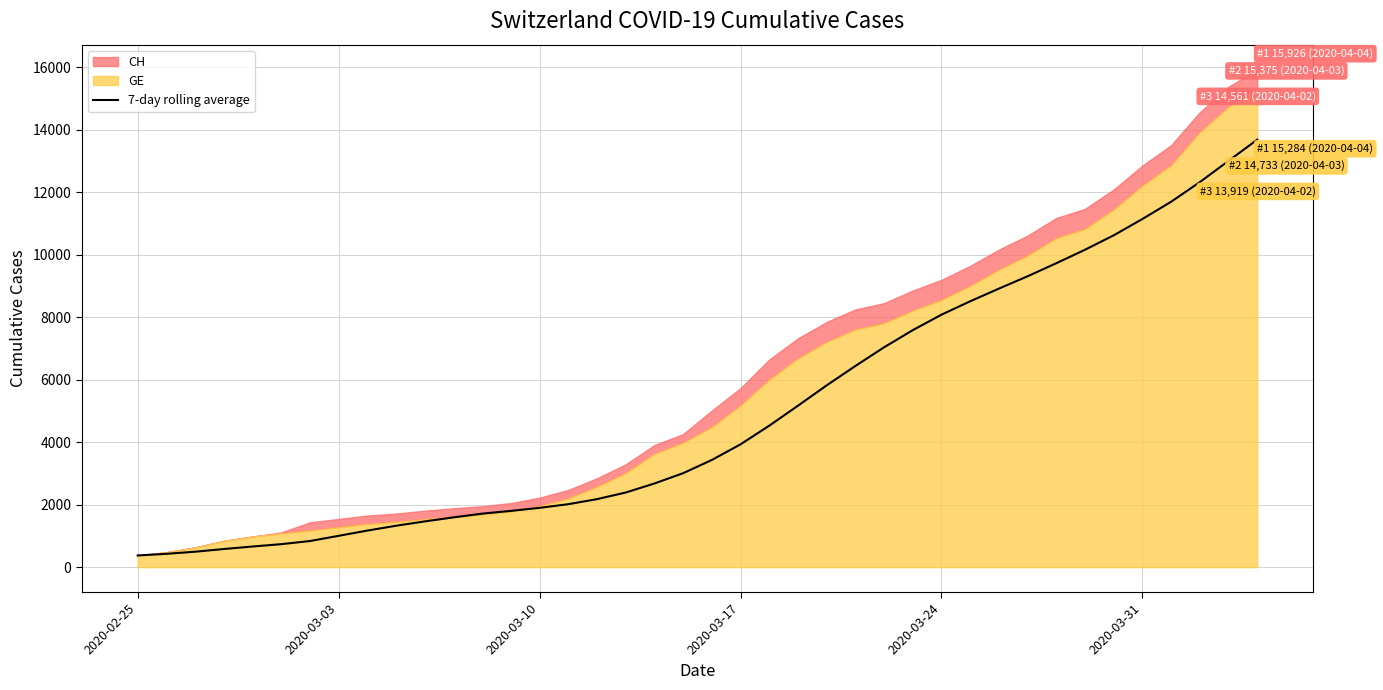

Reading left to right, extract all data points from this chart.

375.0	427.0	494.7	581.0	661.0	736.3	836.3	1003.3	1170.9	1325.9	1464.3	1593.4	1713.3	1801.1	1898.6	2015.7	2177.1	2388.9	2677.9	3007.4	3430.4	3931.1	4527.1	5166.9	5817.7	6437.9	7036.4	7585.4	8080.4	8508.7	8914.3	9309.4	9727.4	10158.6	10620.1	11142.4	11694.3	12322.7	13003.0	13681.7